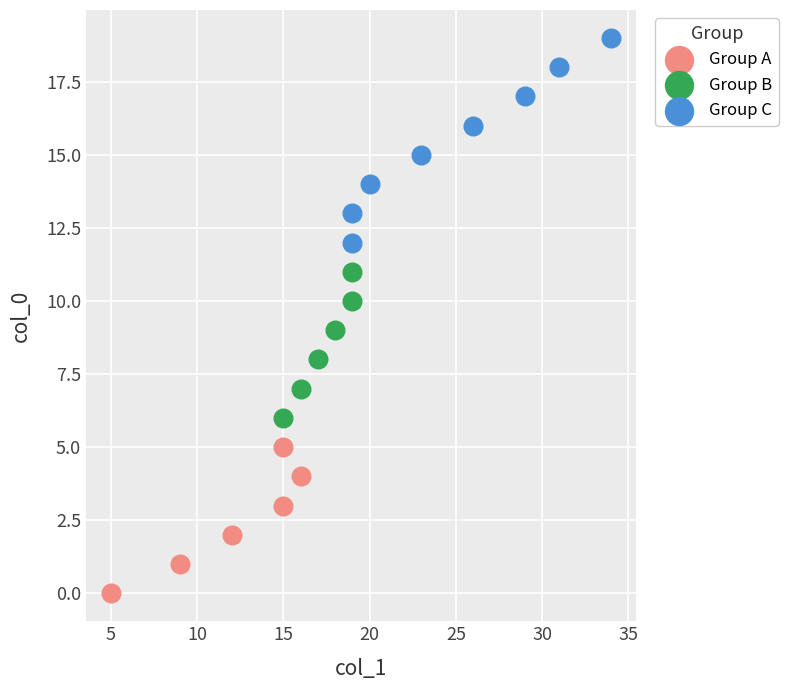

Which series contains the lowest Y value?

Group A